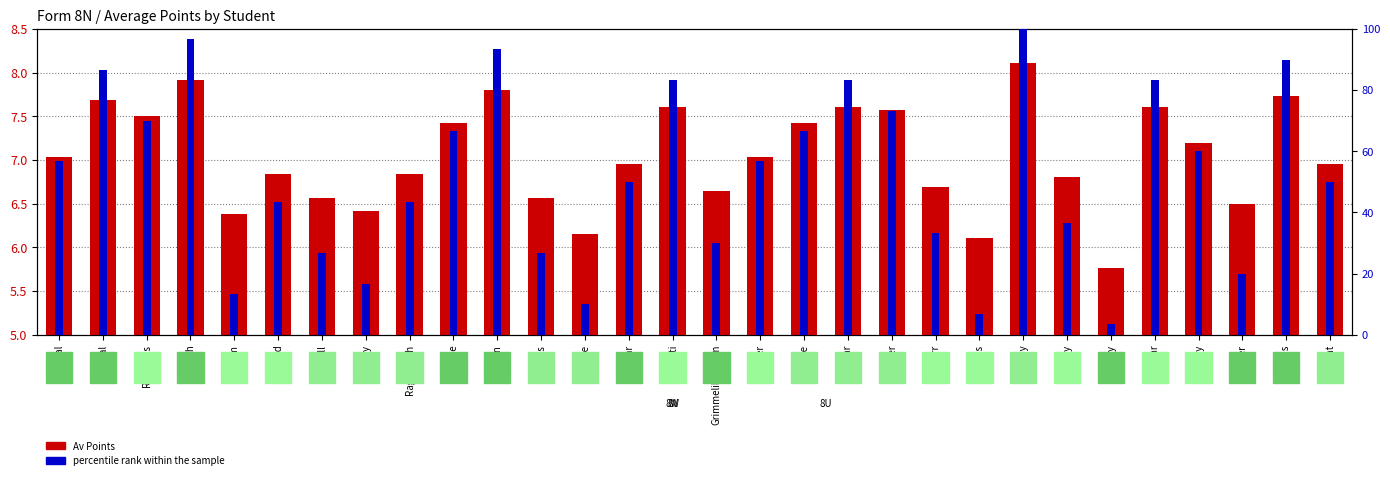

Is it true that percentile rank within the sample equals 17.3 at Butcher?

False